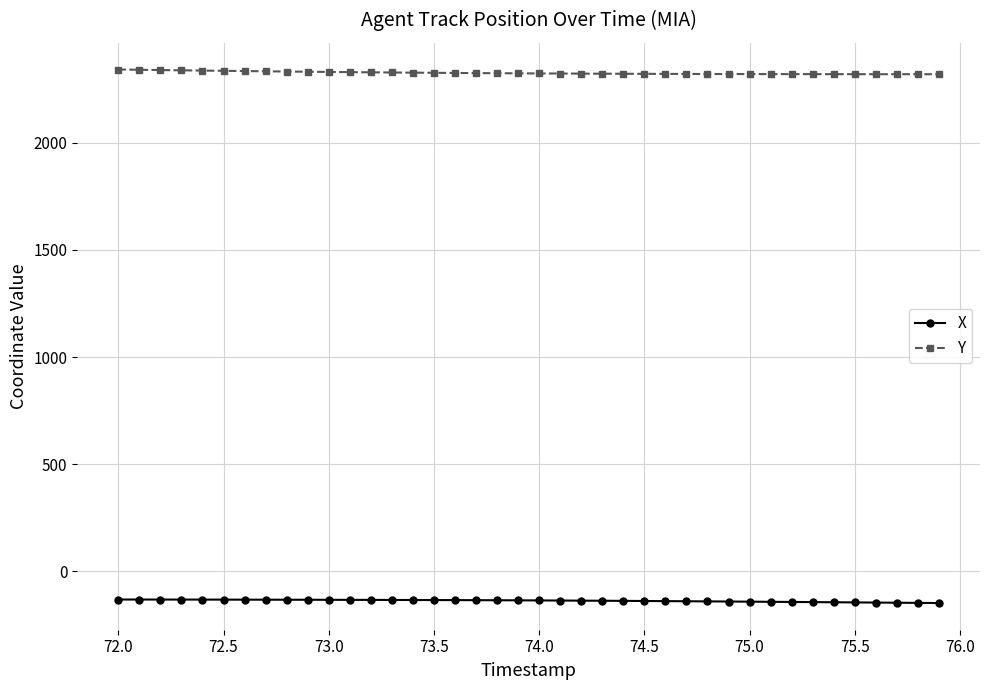

Does the chart display data point markers on the line(s)?

Yes